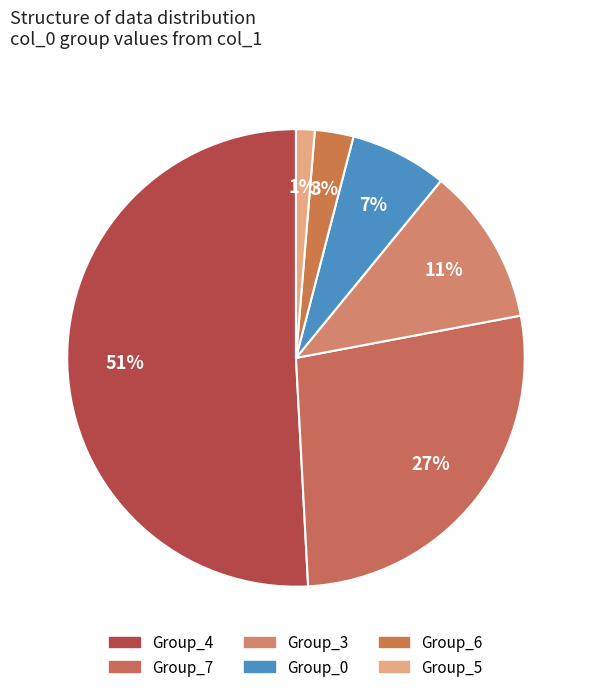

Which slice is the largest?

4